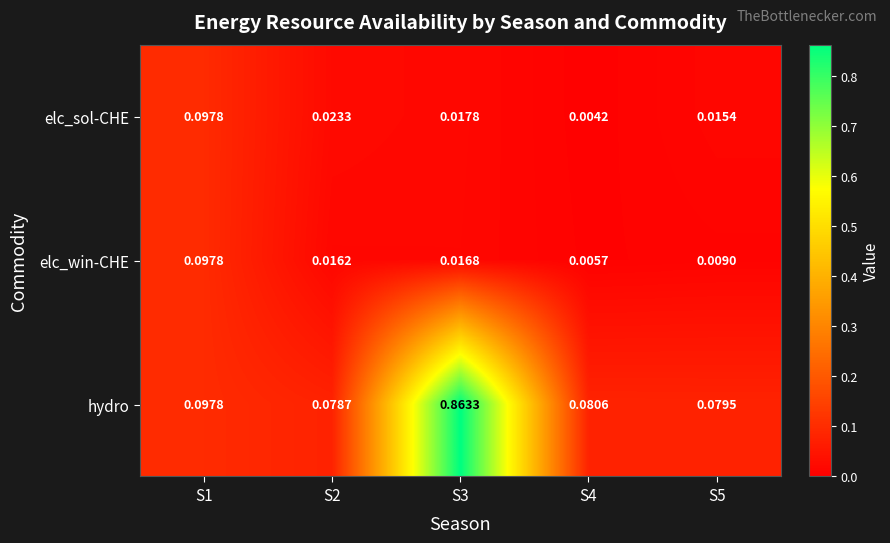

Which series has the largest total across all categories?

hydro